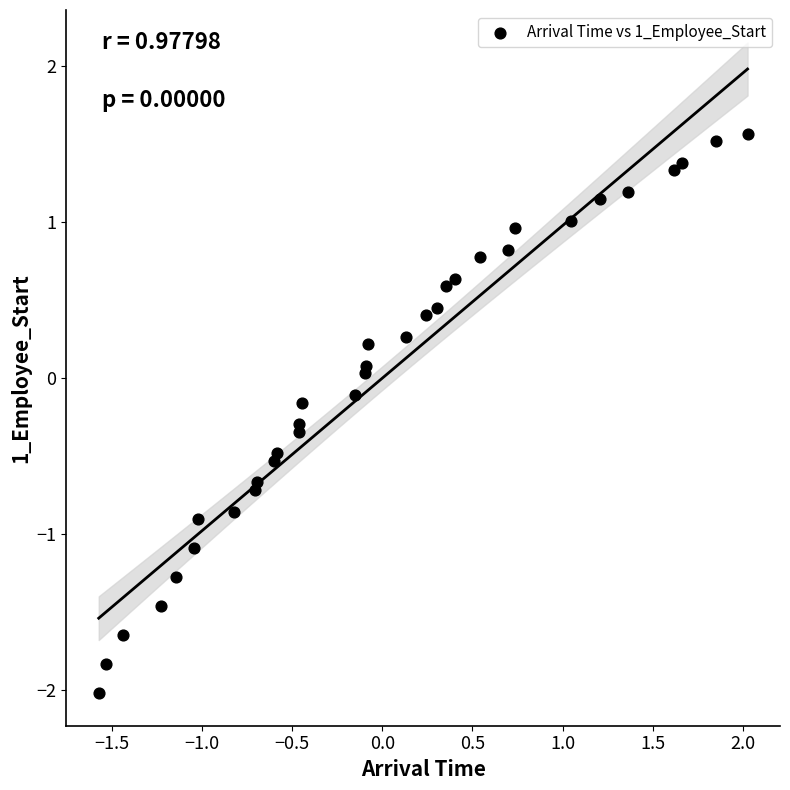

What is the range of Y values (max minus min)?

3.6